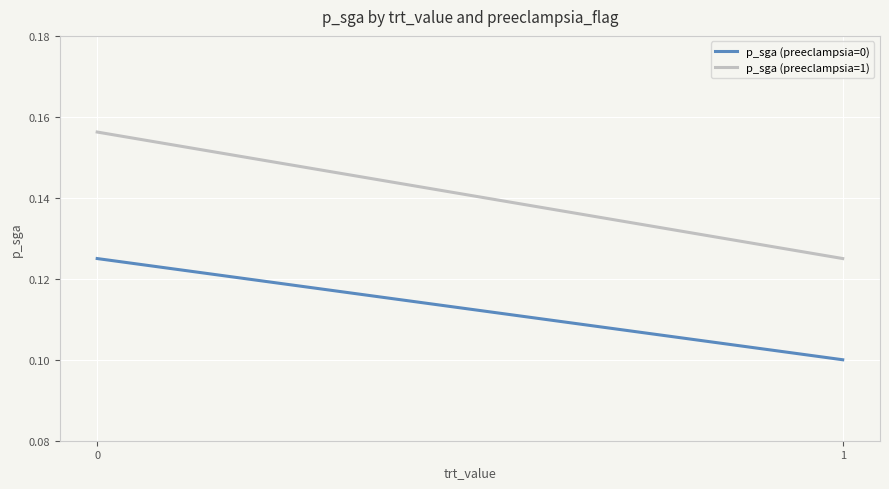

Rank the series by their maximum value, from lowest to highest.

p_sga (preeclampsia=0), p_sga (preeclampsia=1)